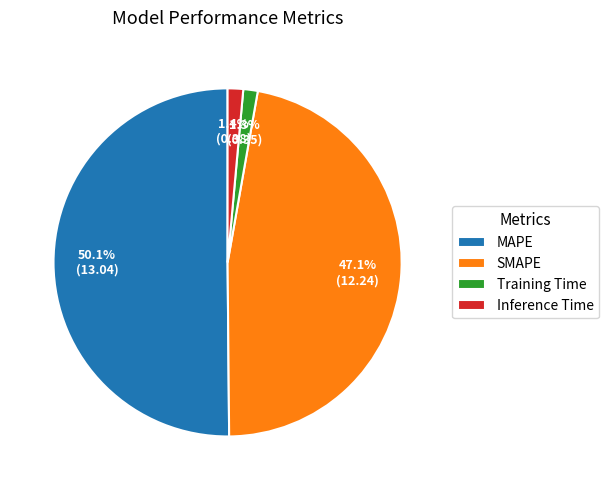

Is it true that Training Time is 1% of the pie?

True